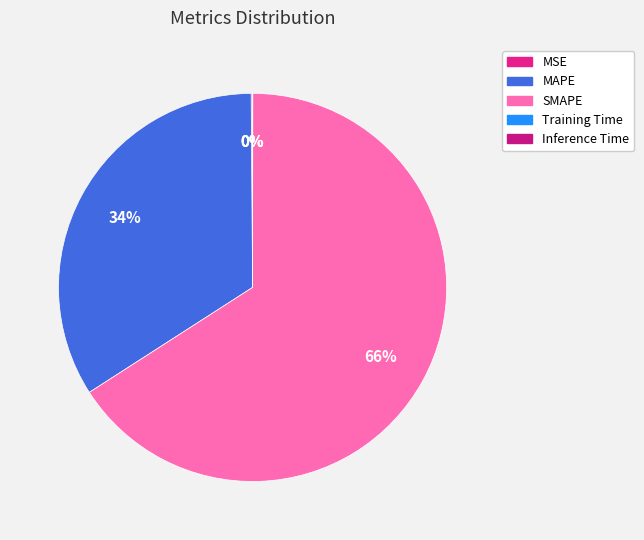

True or false: MAPE accounts for 34% of the total.

True